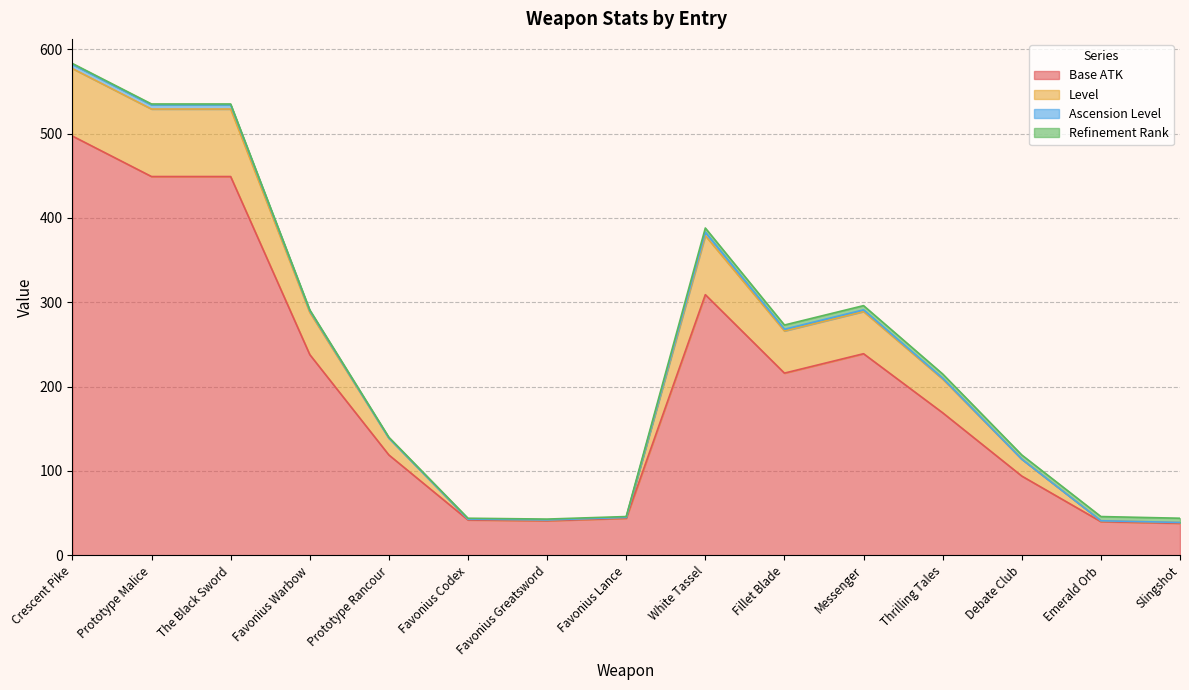

What is the maximum value for Base ATK?

497